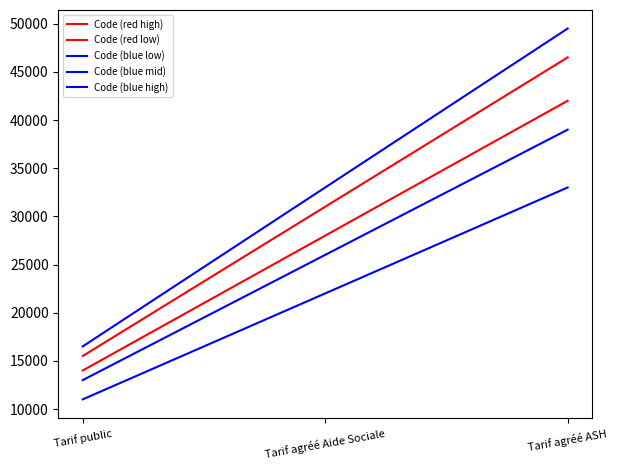

Reading left to right, what are all the values shown in this chart?

Code (red high): 14000	28000	42000
Code (red low): 15500	31000	46500
Code (blue low): 11000	22000	33000
Code (blue mid): 13000	26000	39000
Code (blue high): 16500	33000	49500